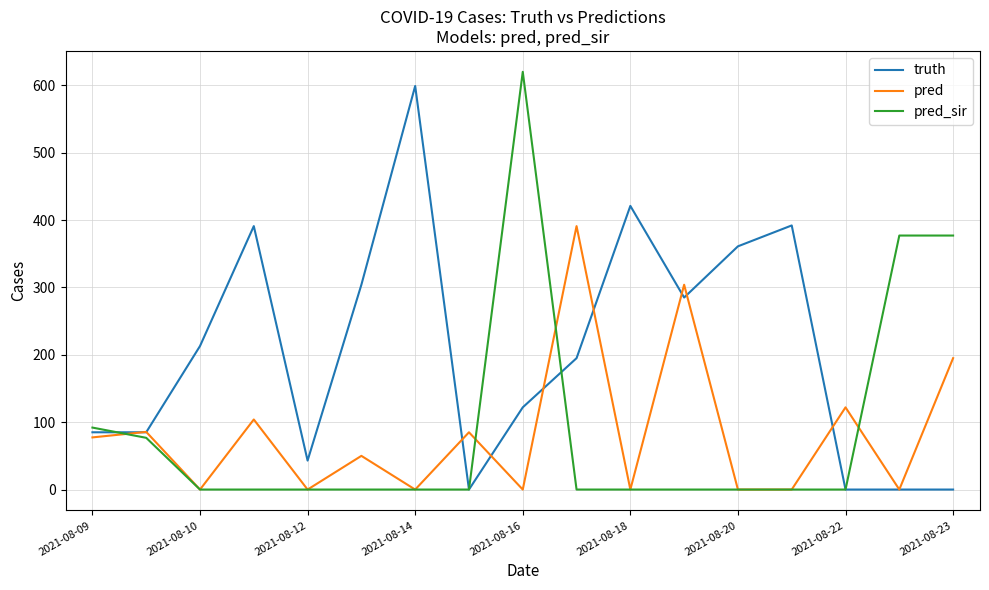

What is the greatest value displayed?

620.0